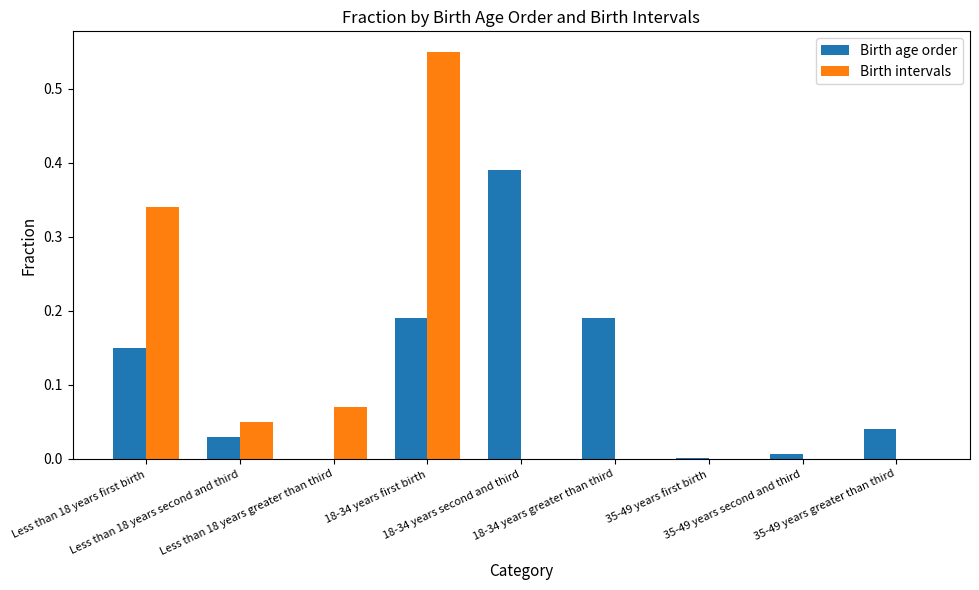

Count the number of data series in this chart.

2